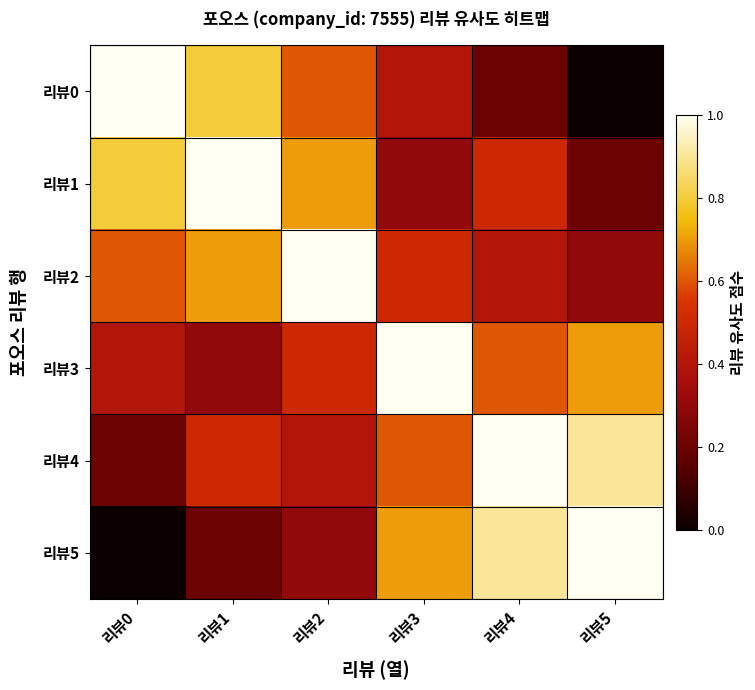

Which series has the largest range (max minus min)?

리뷰0